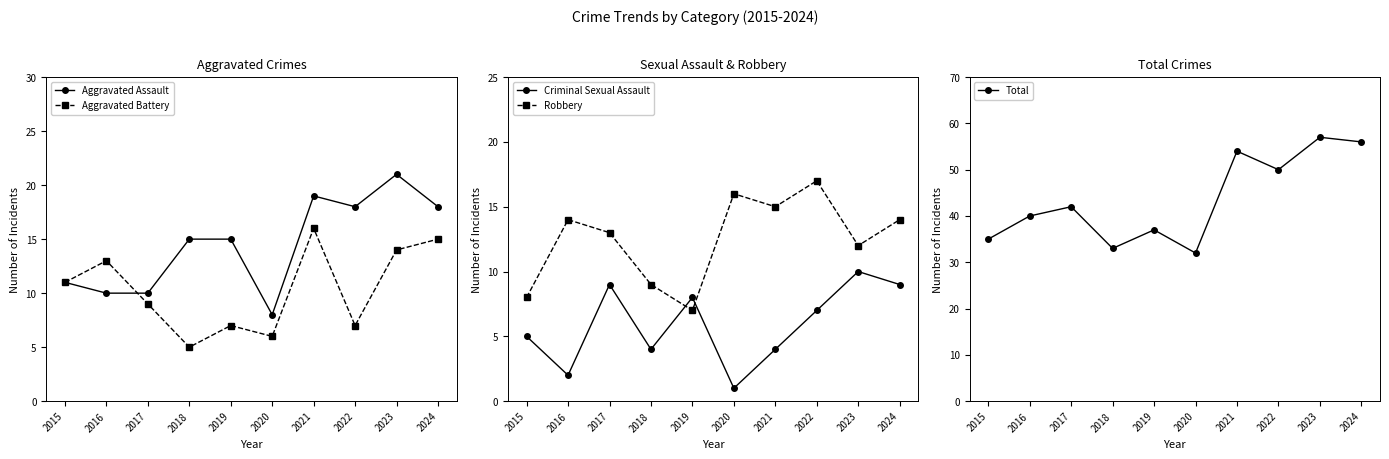

Is it true that Robbery equals 14 at 2016?

True